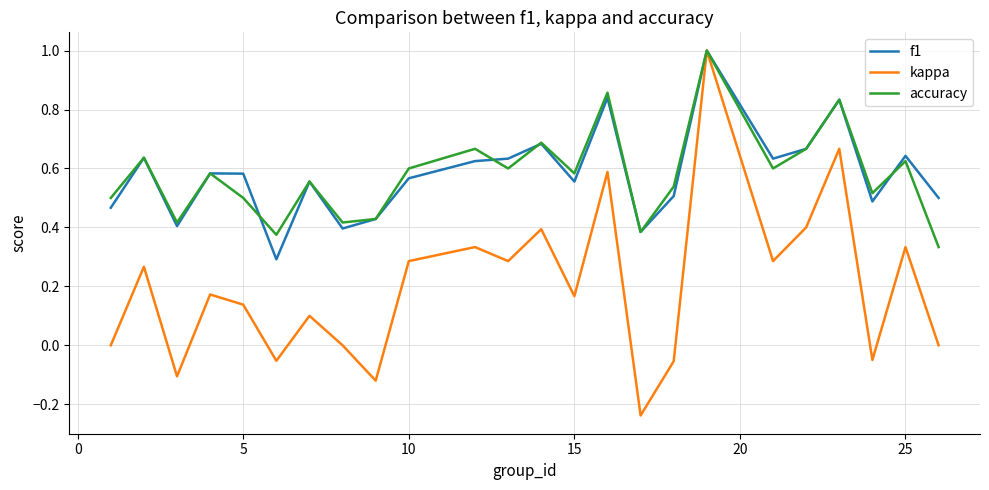

Which series has the widest spread of values?

kappa